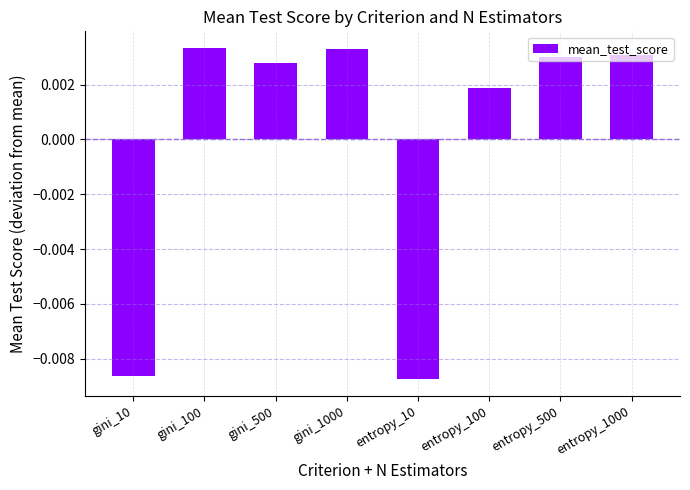

What position from the right is entropy_1000?

1